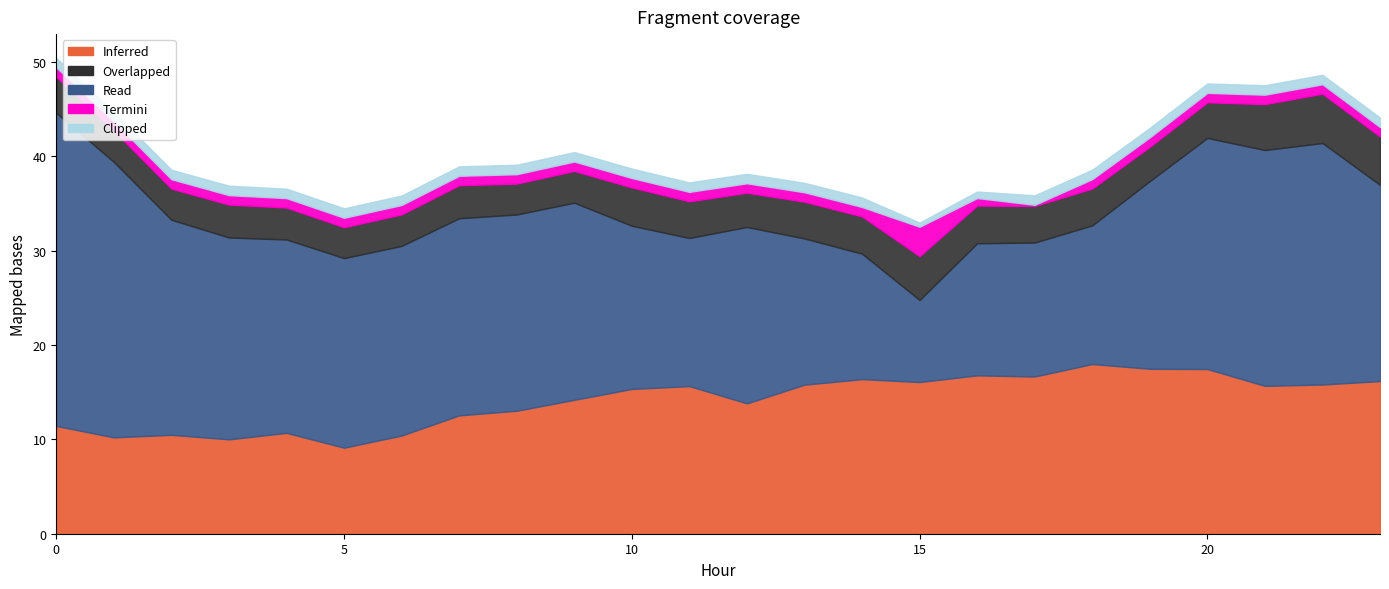

What is the lowest value of the Inferred series?

9.1